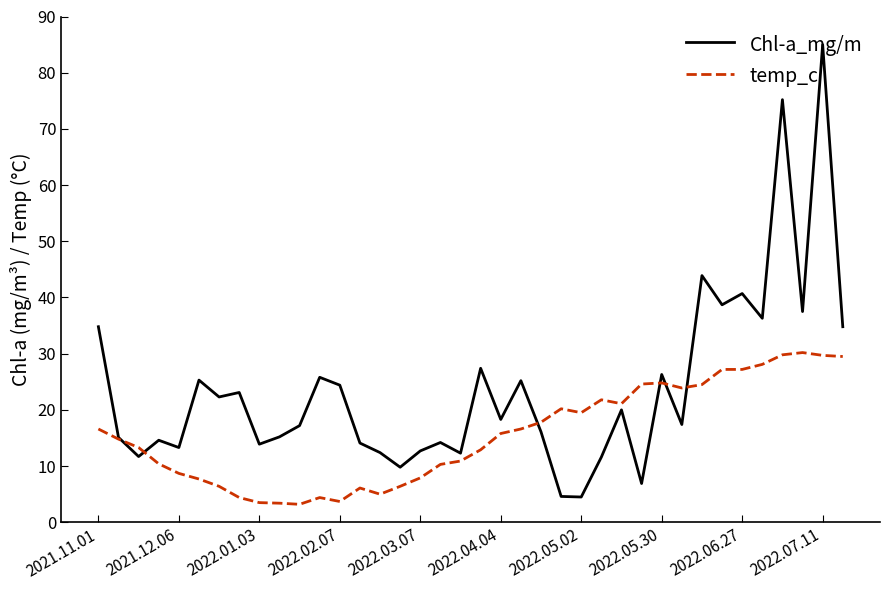

Rank the series by their maximum value, from lowest to highest.

temp_c, Chl-a_mg/m